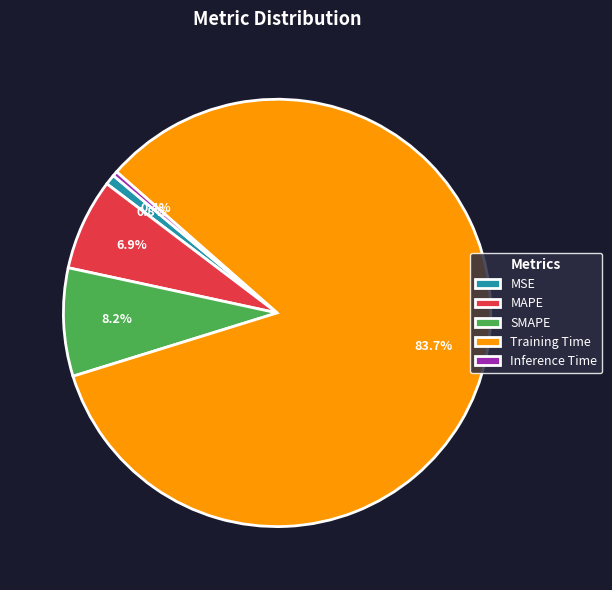

What percentage do SMAPE and MAPE together represent?

15.1%